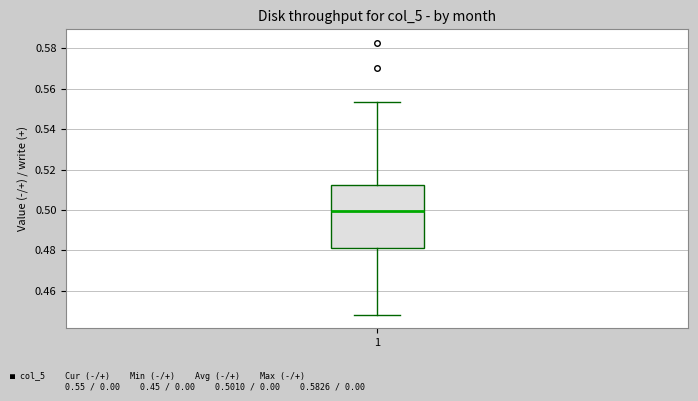

Read this box plot against the y-axis: the position of the median line, the range covered by the box, and the ends of both whiskers. The values are not printed on the chart, so give them approximately, as read against the axis.

median 0.500, box 0.482 to 0.512, whiskers 0.448 to 0.554